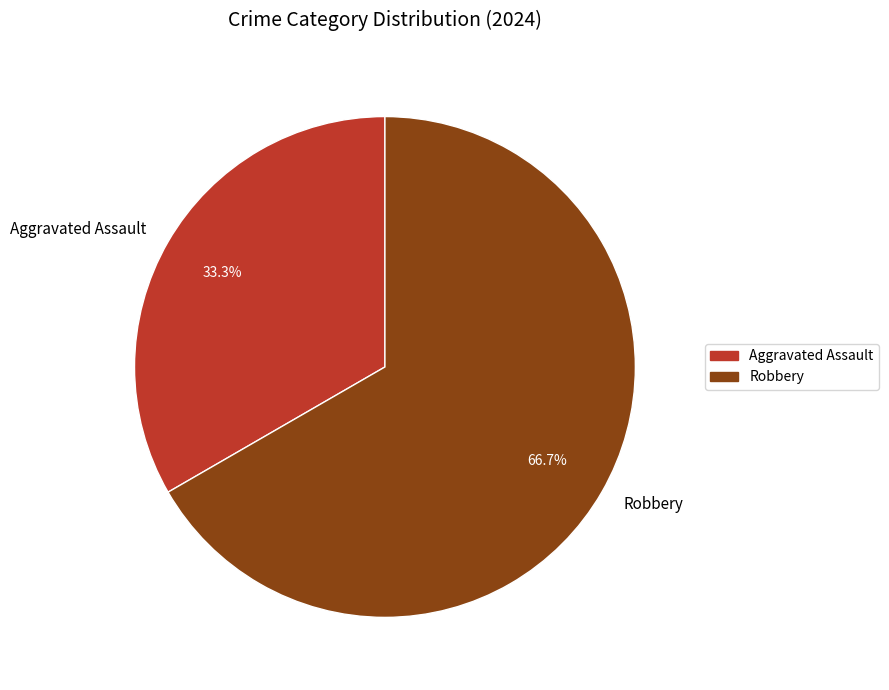

What is the largest slice in the pie chart?

Robbery